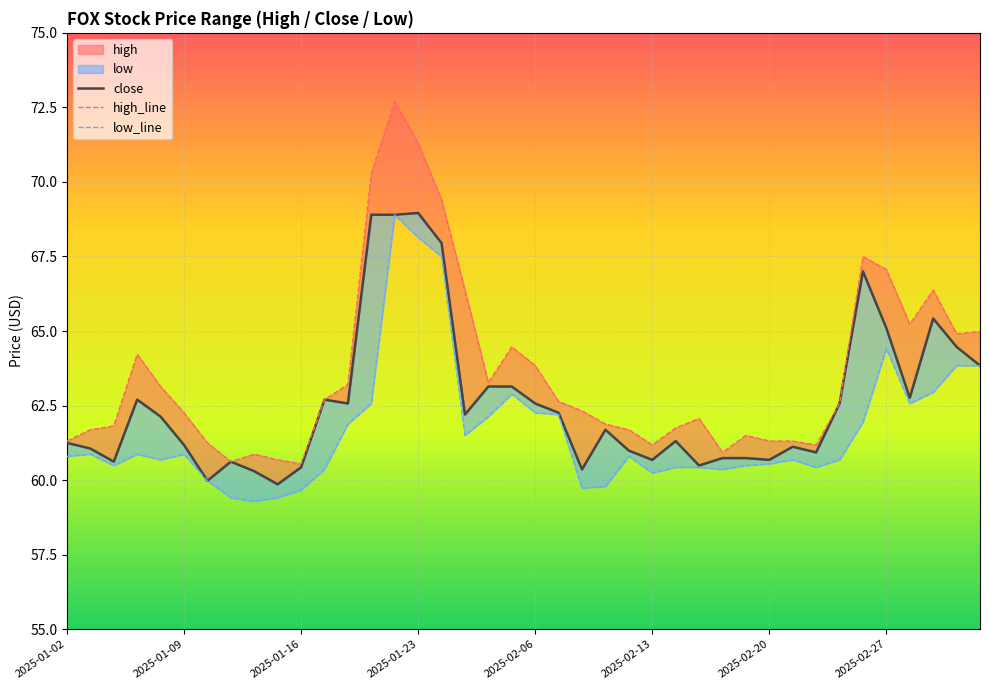

How many lines are shown in the chart?

3